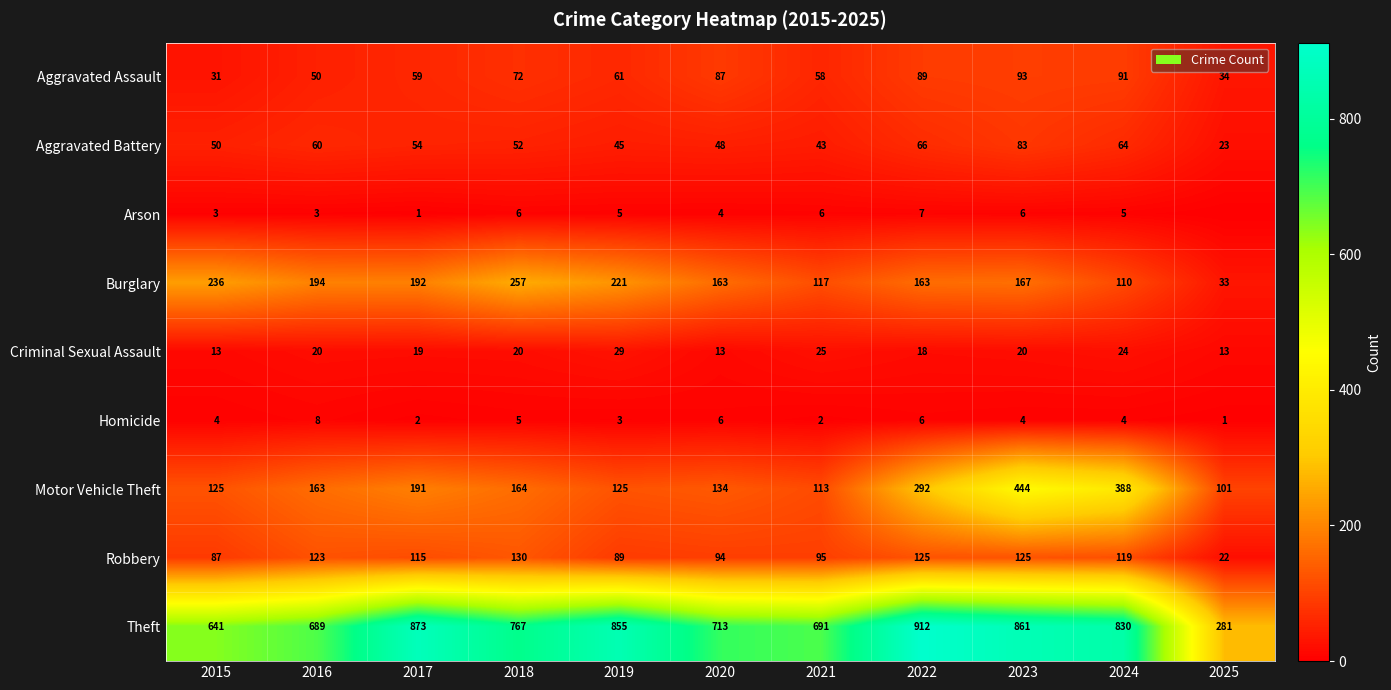

How many data points in Robbery are less than 115?

5